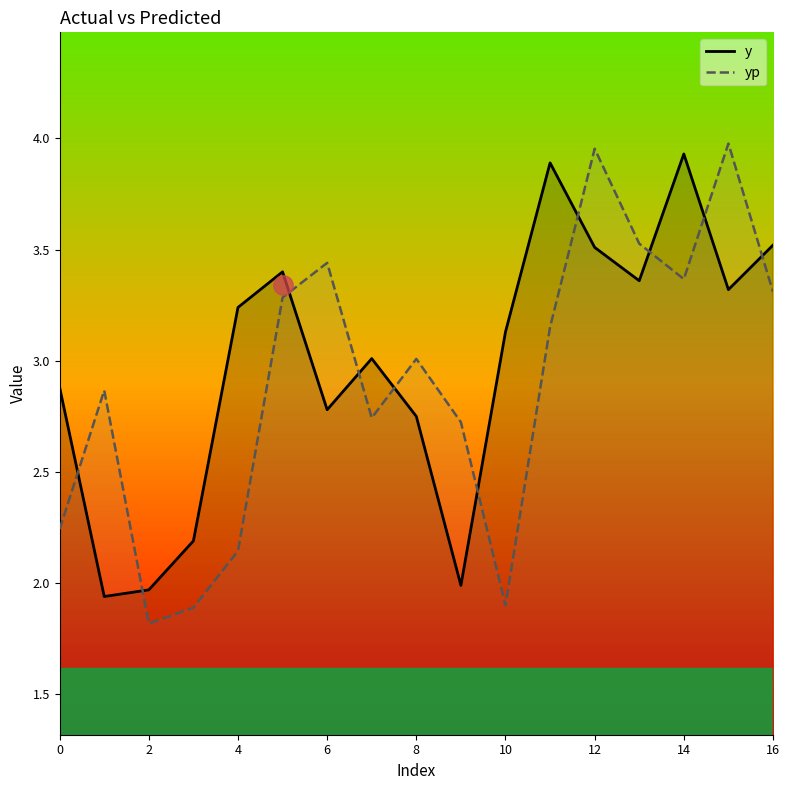

At how many categories does at least one series exceed 2?

16